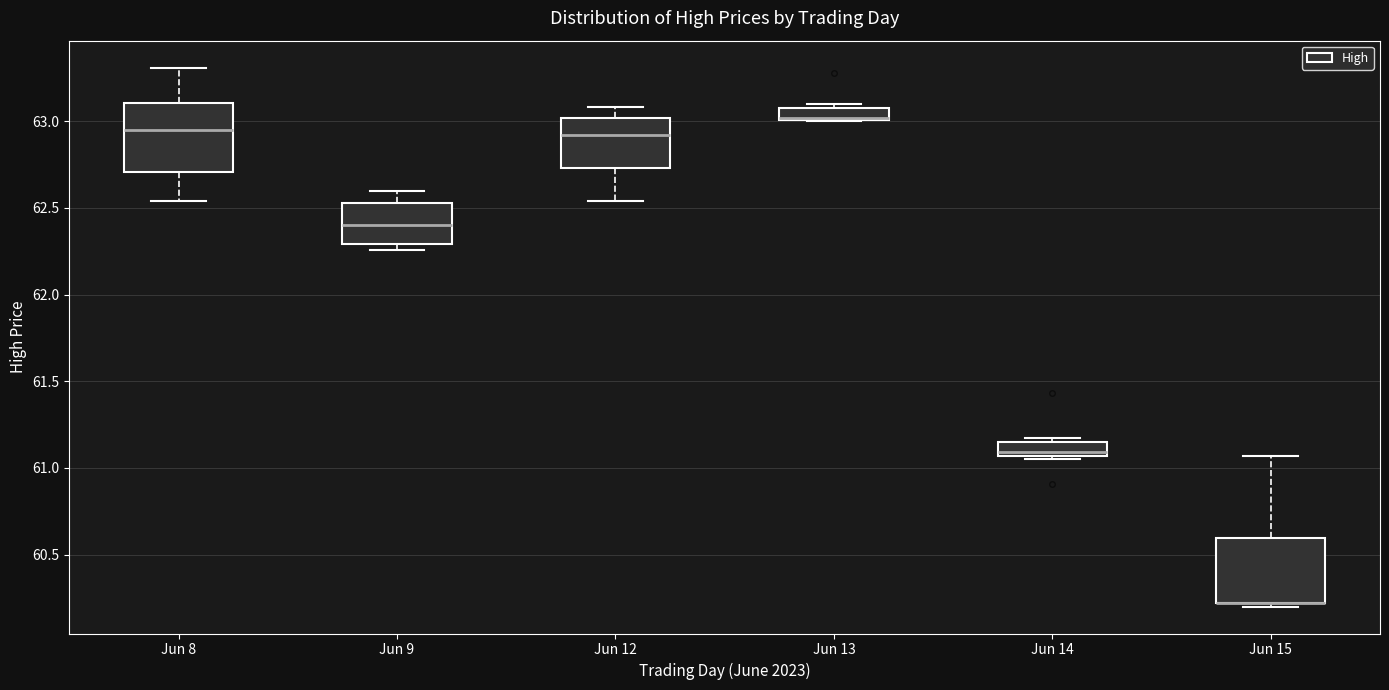

Where is the lower edge of the box for Jun 13 on the y-axis? The values are not printed on the chart, so give them approximately, as read against the axis.

63.00